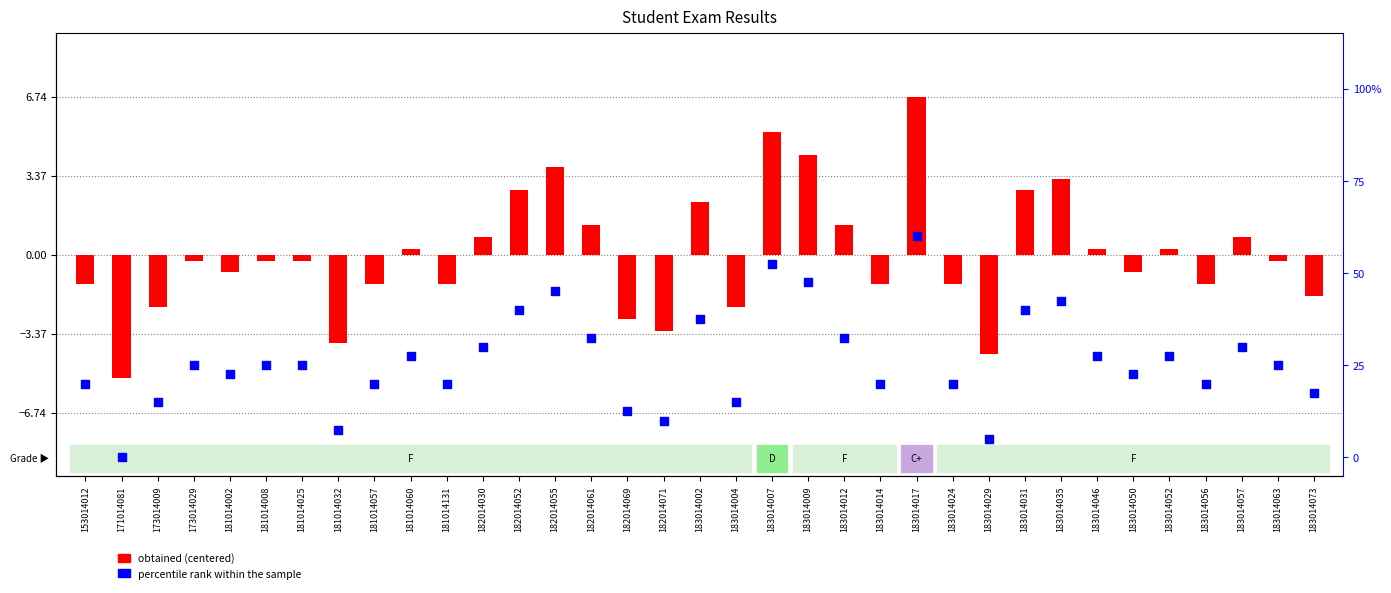

Which series contains the lowest Y value?

obtained (centered)